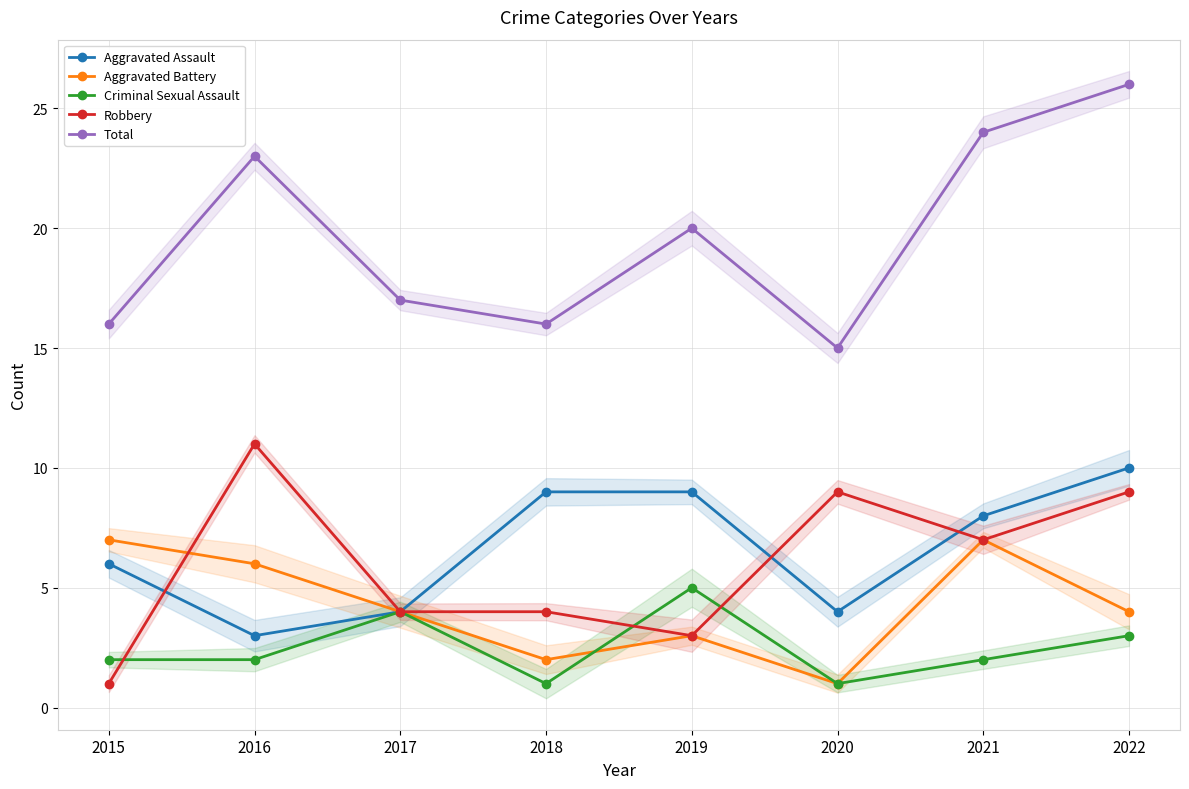

Count the number of data series in this chart.

5